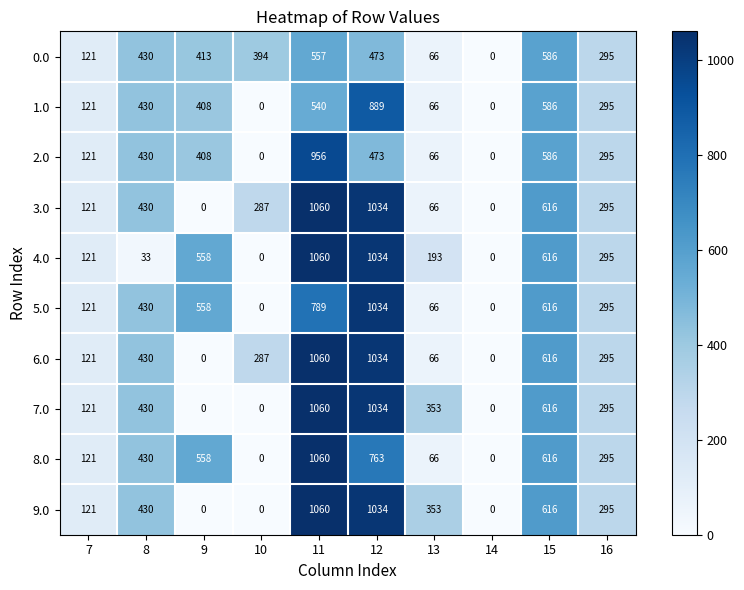

At which label does 2.0 first exceed 408?

8